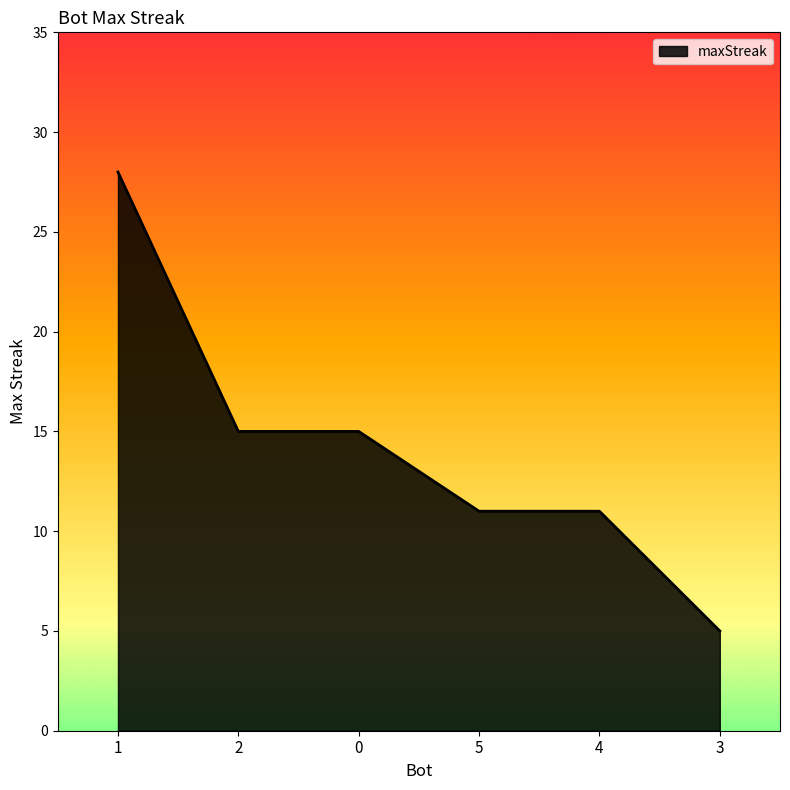

What position from the right is 2?

5